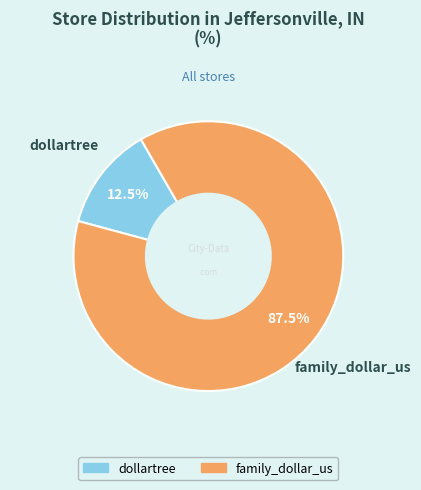

Which category accounts for the majority?

family_dollar_us